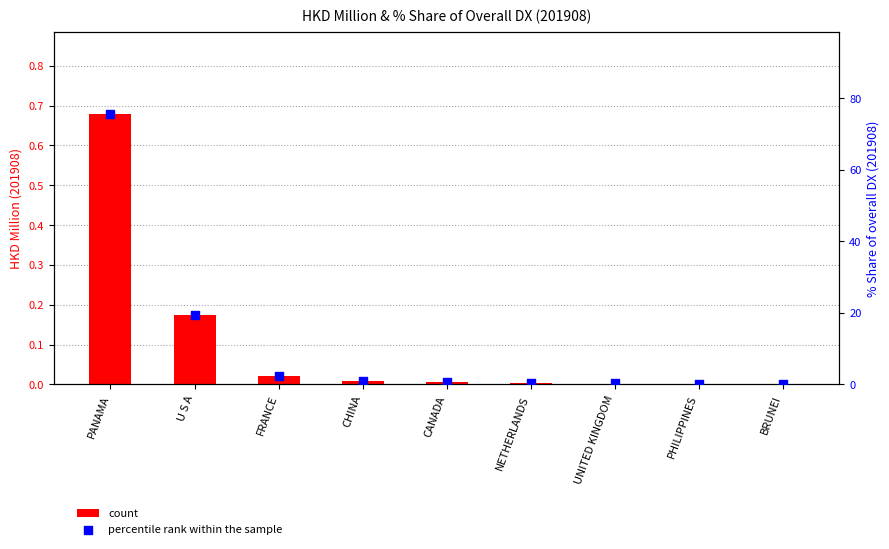

Which series contains the lowest Y value?

count